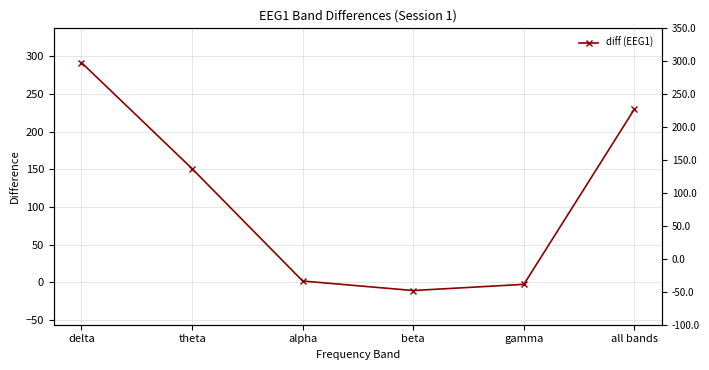

What position from the left is all bands?

6